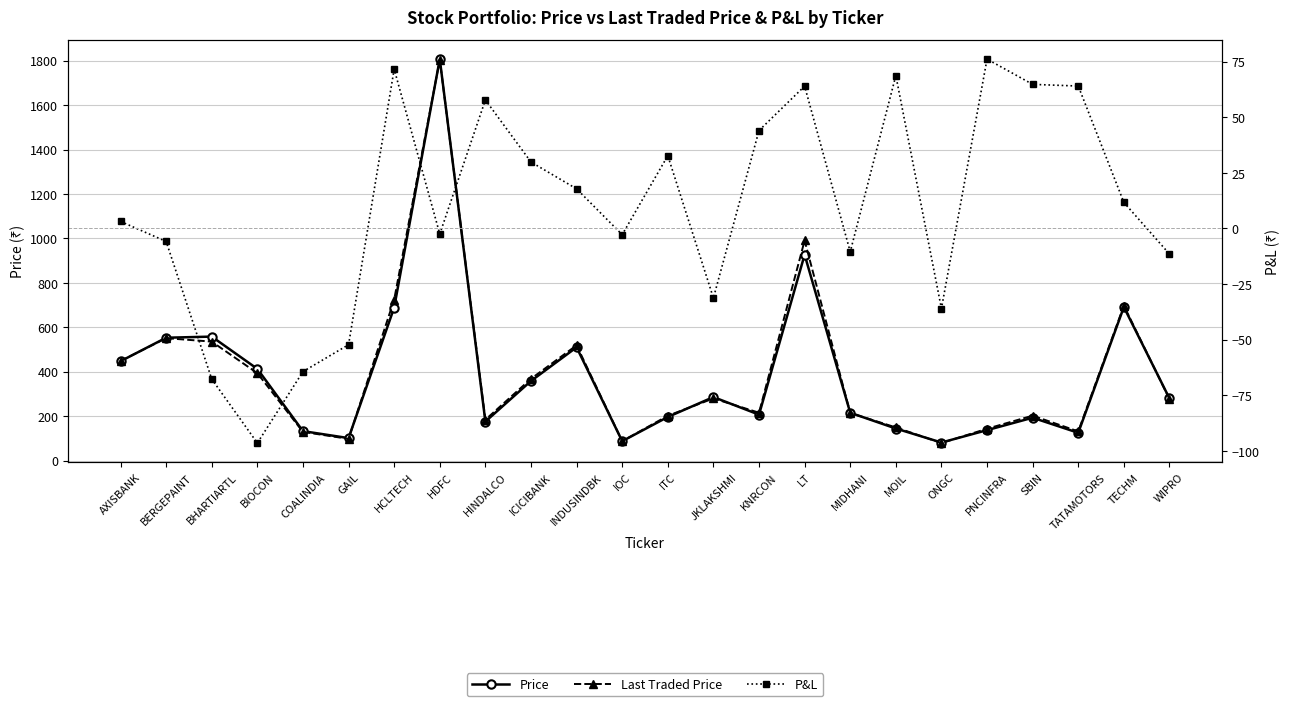

Reading left to right, transcribe all the data shown in this chart.

Price: 447.1	552.8	557.9	412.5	132.3	100.9	688.8	1807.3	175.3	358.1	509.9	87.0	196.0	285.7	206.5	926.8	215.0	144.1	81.0	136.8	192.7	124.8	691.2	279.3
Last Traded Price: 448.1	550.9	535.4	393.2	128.9	97.4	724.6	1804.8	183.6	368.1	518.8	86.8	201.4	279.4	215.3	990.7	213.9	149.0	78.6	143.1	201.9	131.2	697.0	277.0
P&L: 3.1	-5.8	-67.7	-96.5	-64.3	-52.2	71.6	-2.5	57.8	29.9	17.8	-2.8	32.7	-31.2	44.0	64.0	-10.5	68.7	-36.0	76.1	64.8	64.0	11.7	-11.5